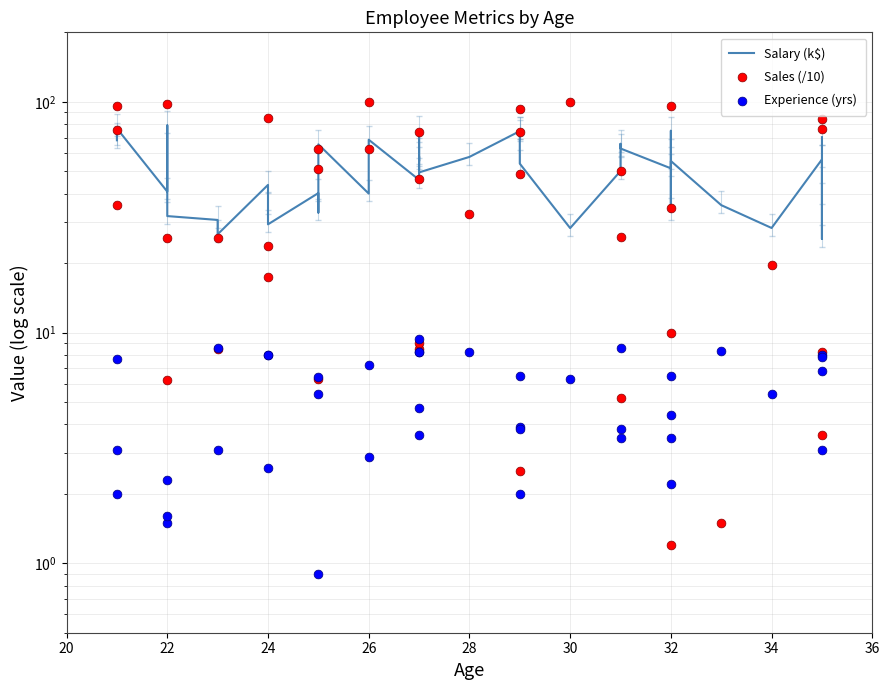

Which series reaches the minimum Y coordinate?

Sales (/10)